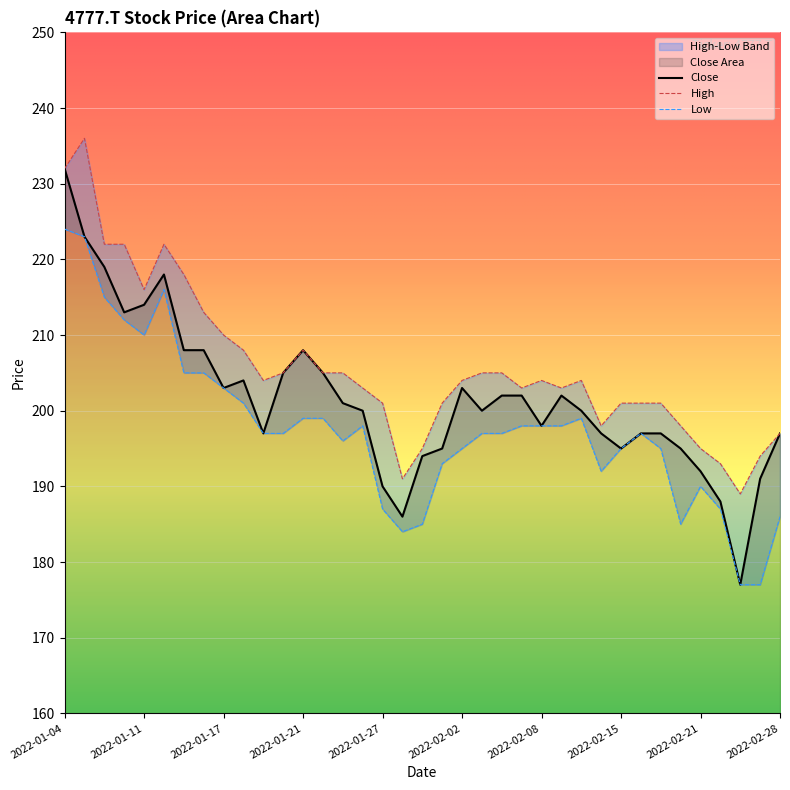

Is the value of Low at 2022-01-12 greater than the value of Close at 2022-02-03?

Yes